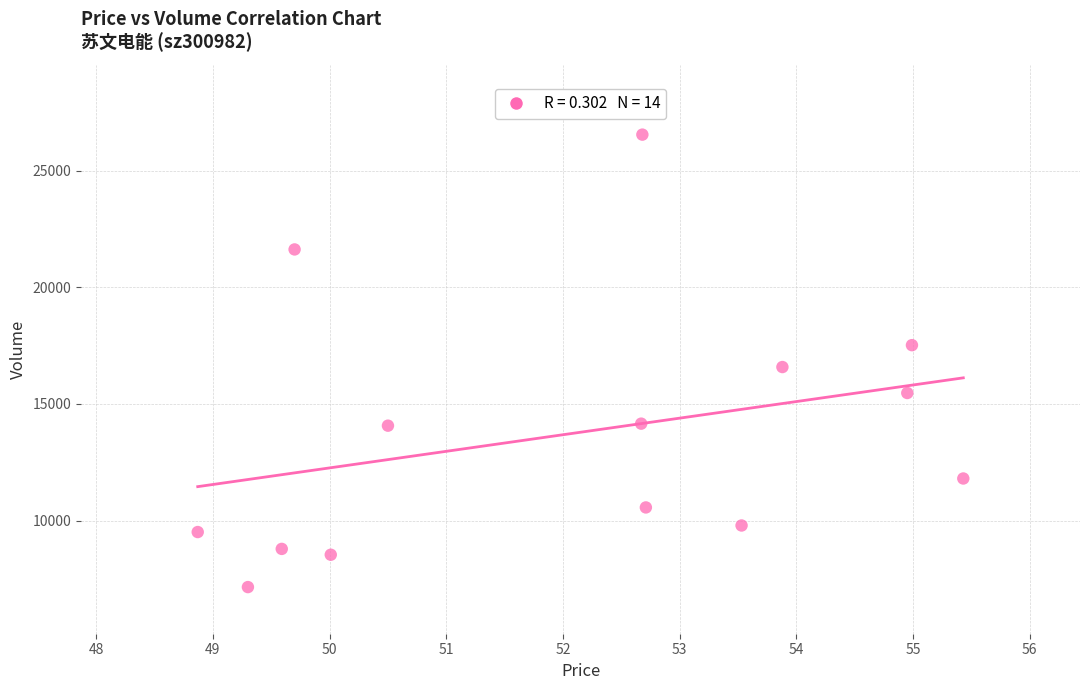

What Y value in the scatter plot is closest to 16849?

16584